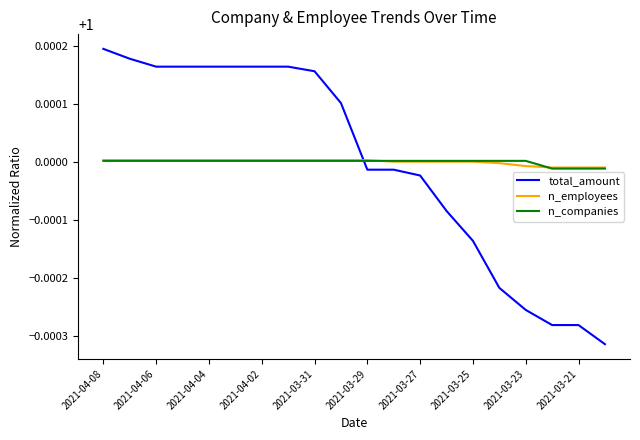

Which series has the widest spread of values?

total_amount